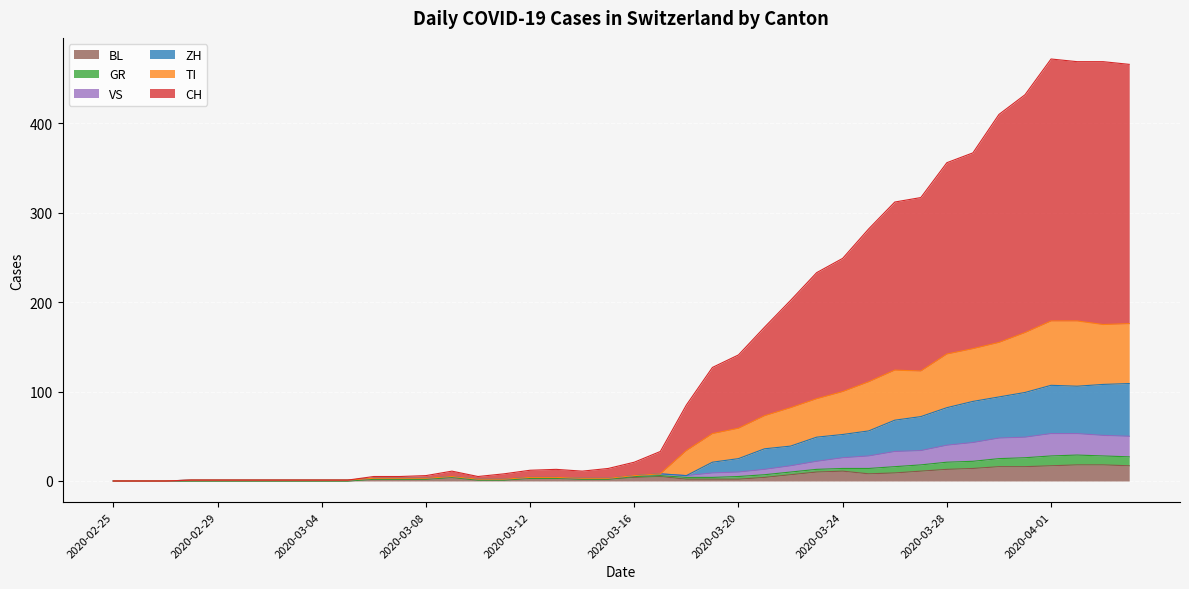

At how many categories does at least one series exceed 229?

13